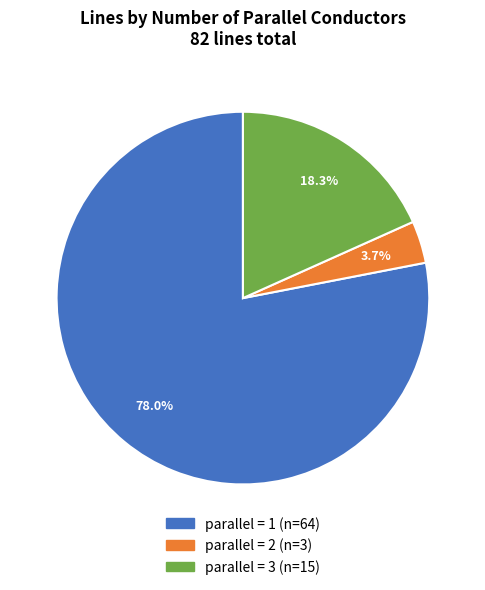

Is there any slice that represents more than half of the pie?

Yes